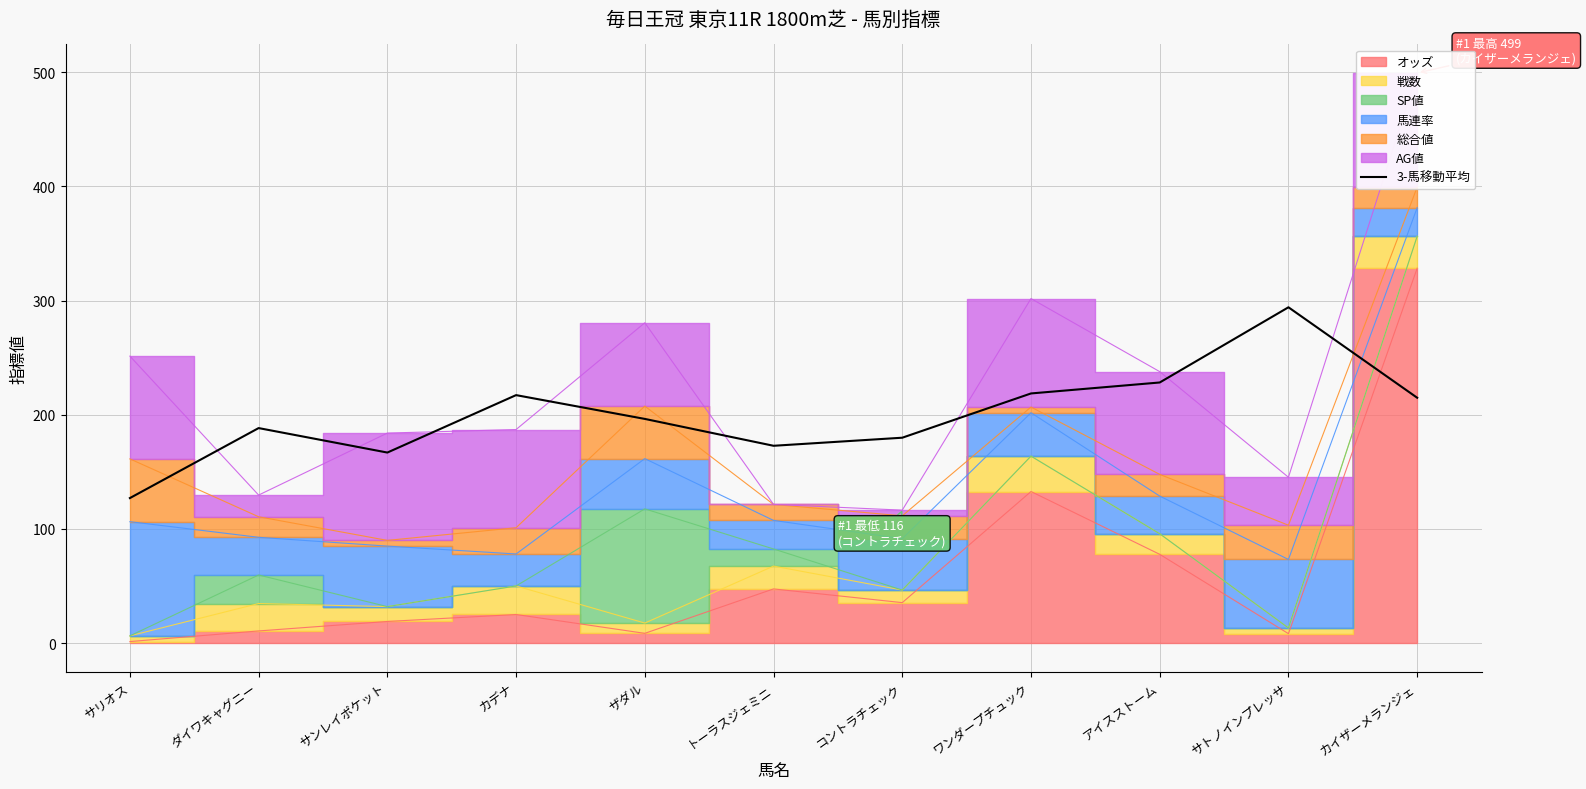

Which category has the highest value across all series?

サトノインプレッサ